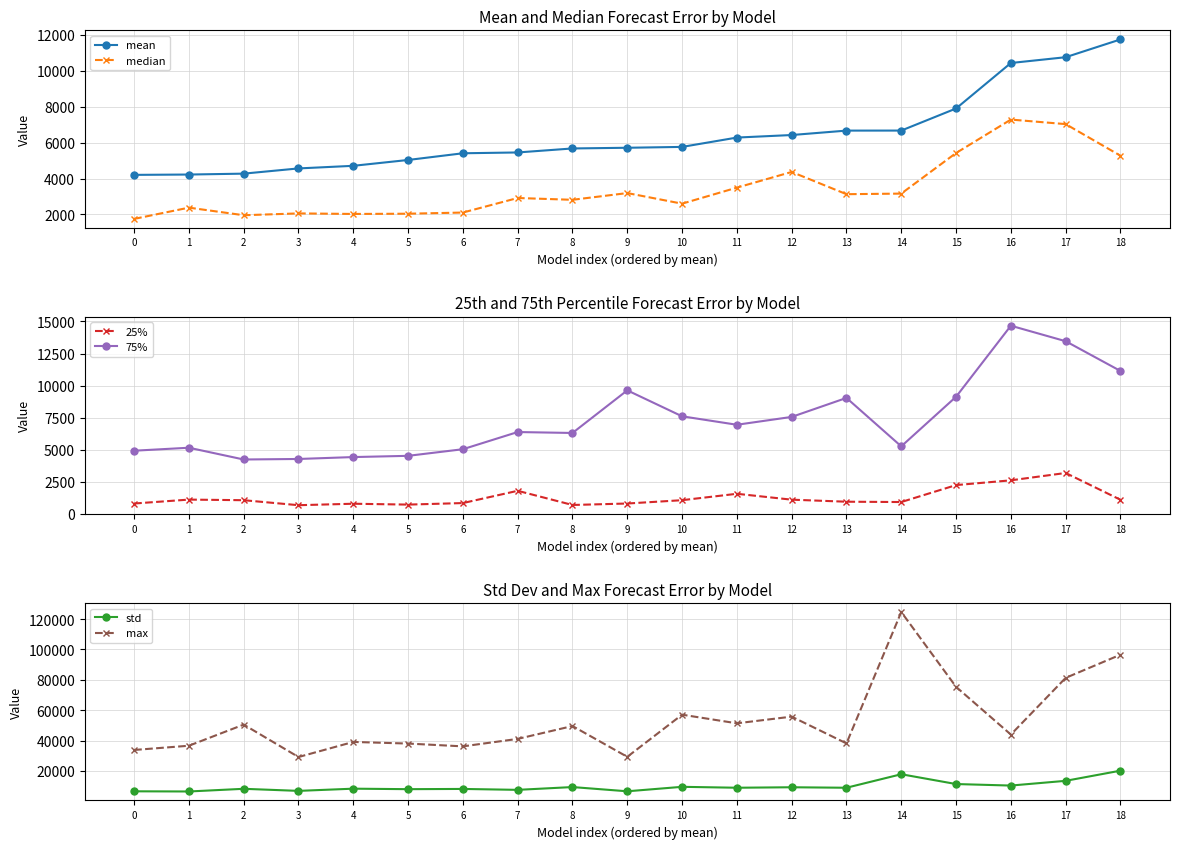

Which category has the lowest value across all series?

3